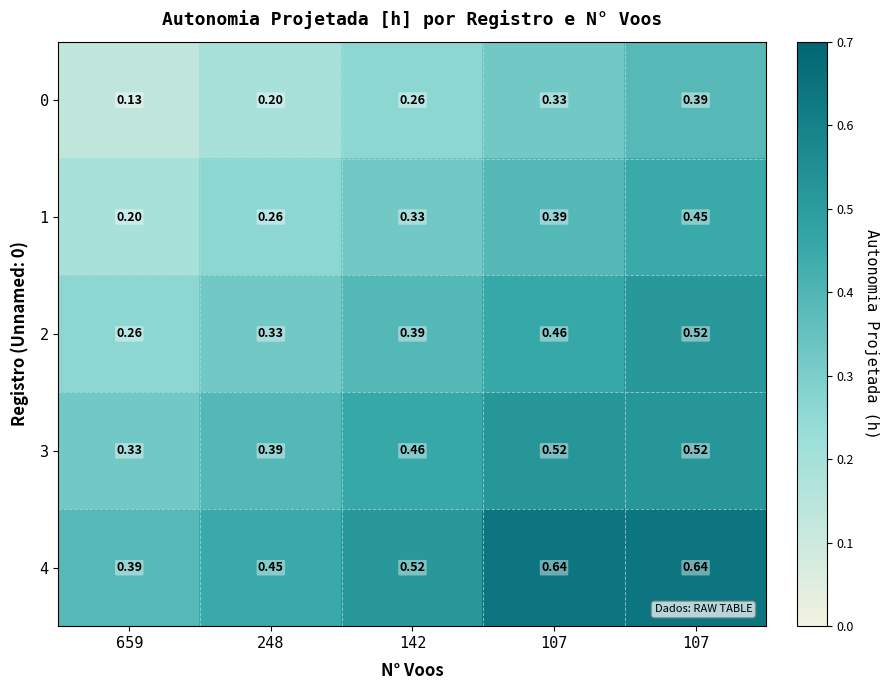

At 142, list the series in order from smallest to largest.

0, 1, 2, 3, 4